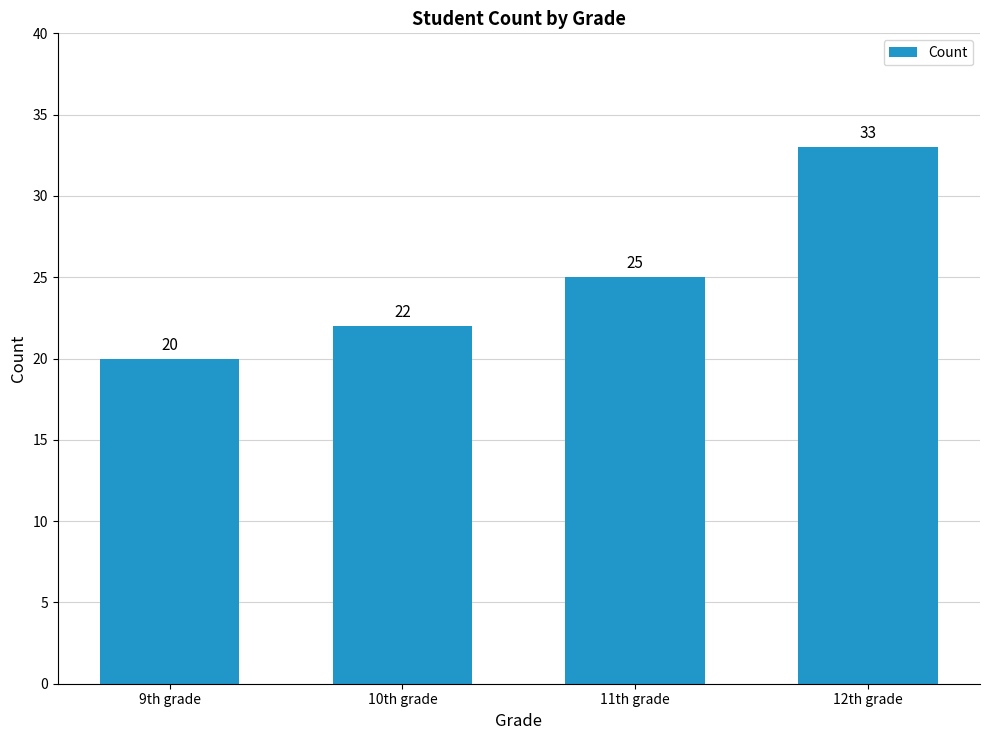

Count the values in the range 22 to 33.

3